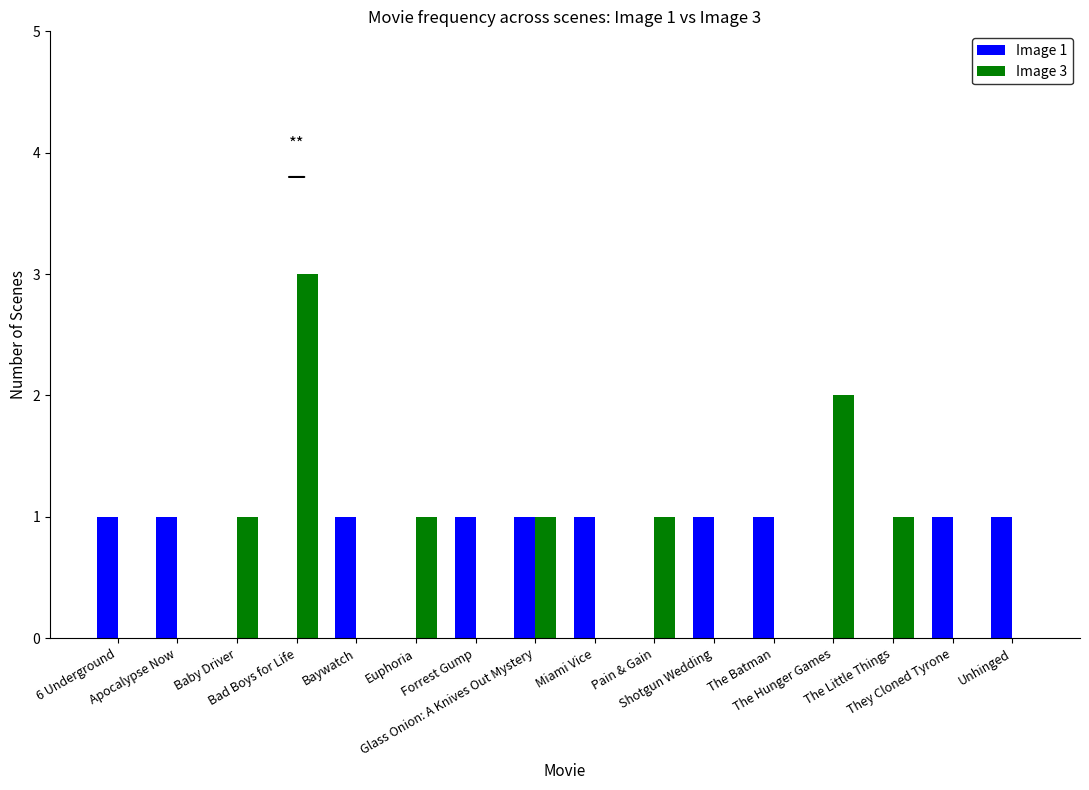

Is it true that Image 1 equals 0 at Euphoria?

True